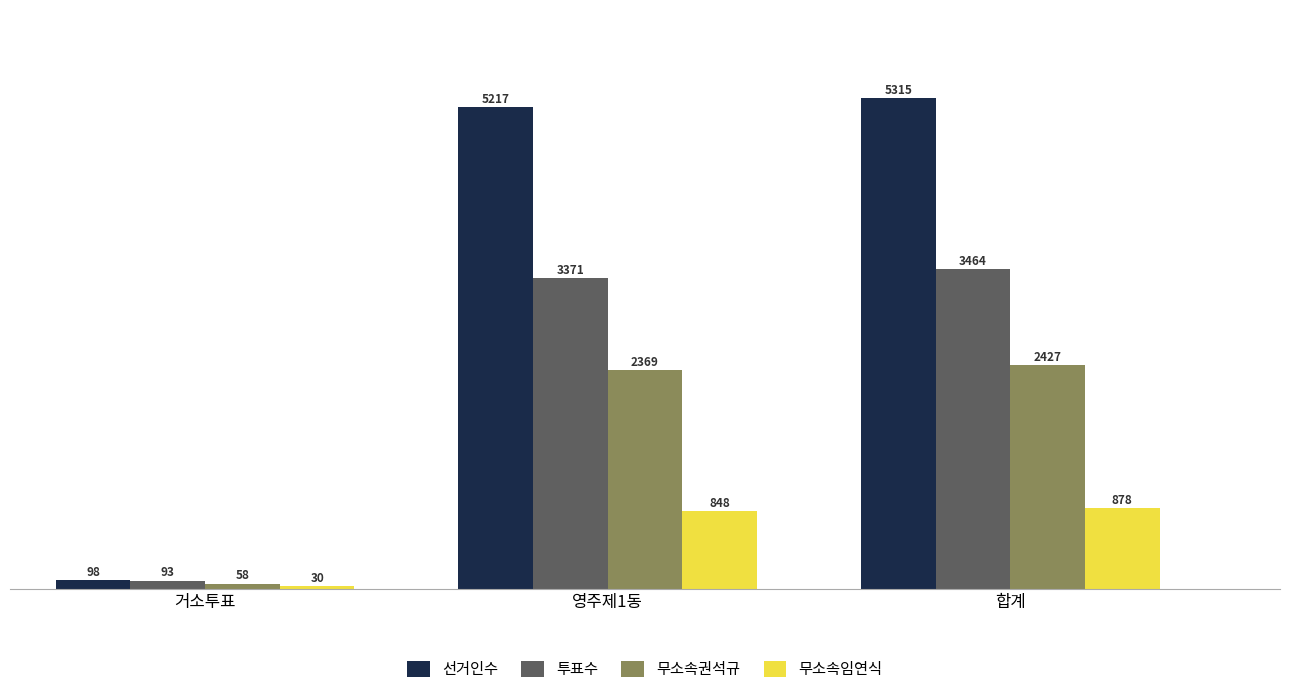

What are all the series names shown in the legend?

선거인수, 투표수, 무소속권석규, 무소속임연식